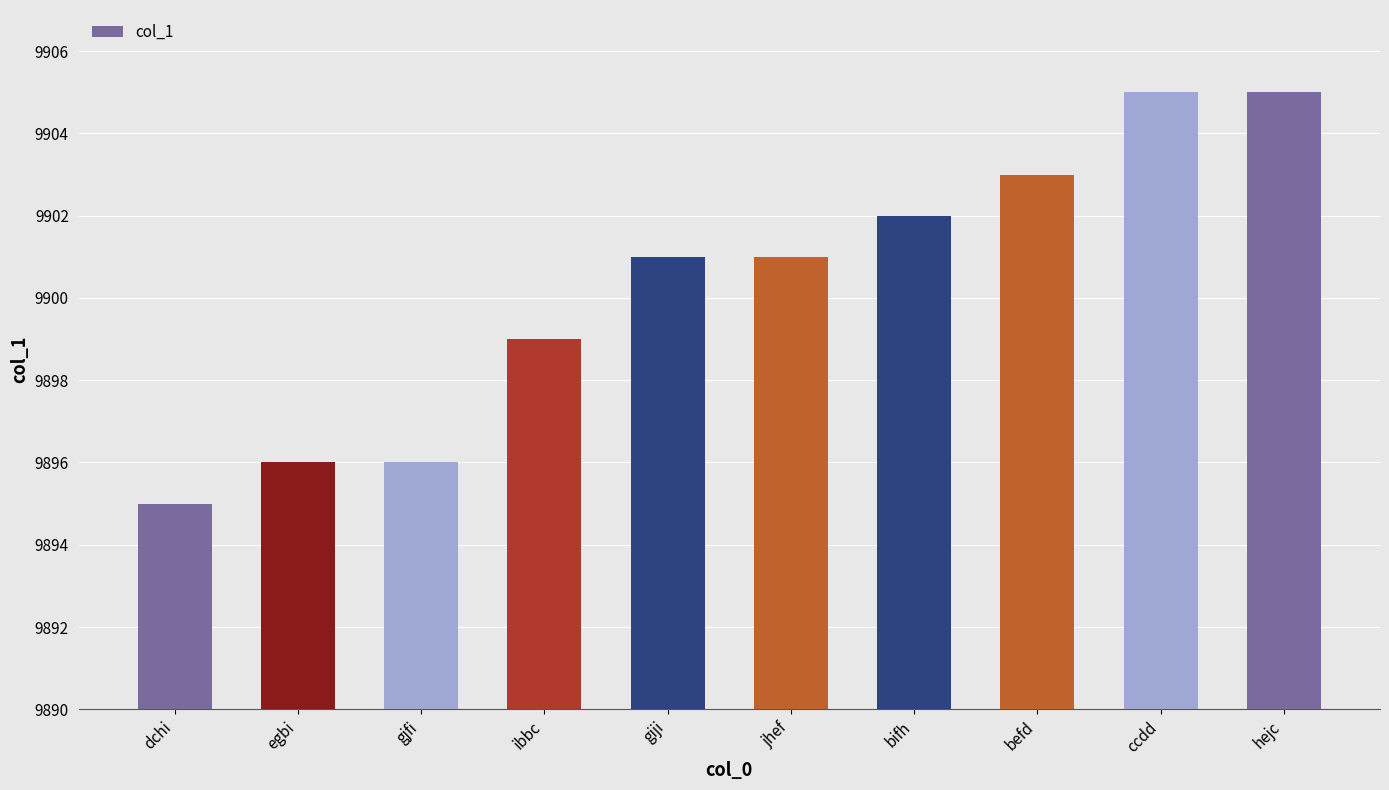

How many bars are there in total?

10